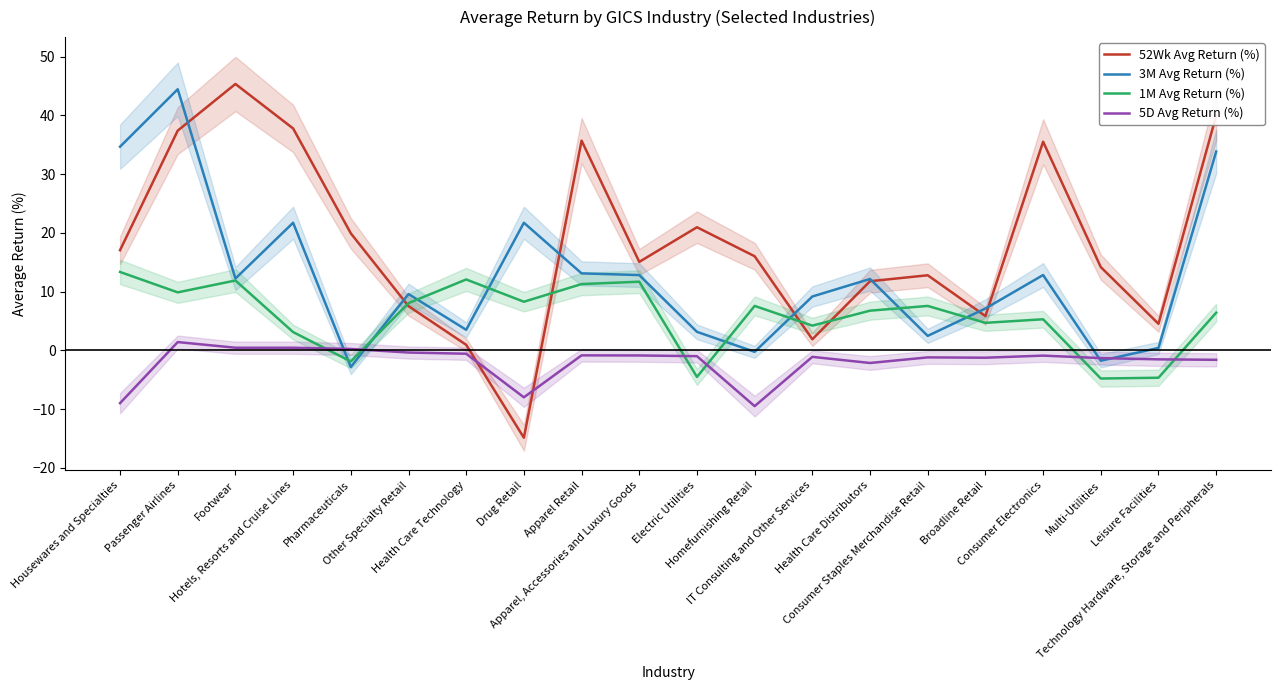

Where is 1M Avg Return (%) nearest to the value 4?

IT Consulting and Other Services